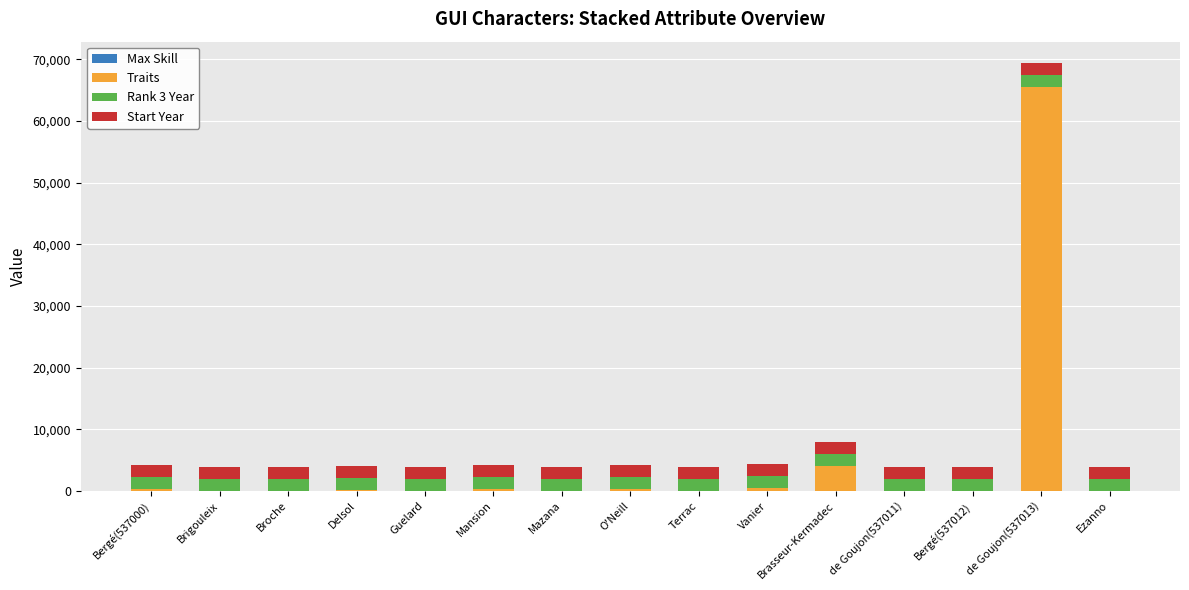

Count the number of data series in this chart.

4